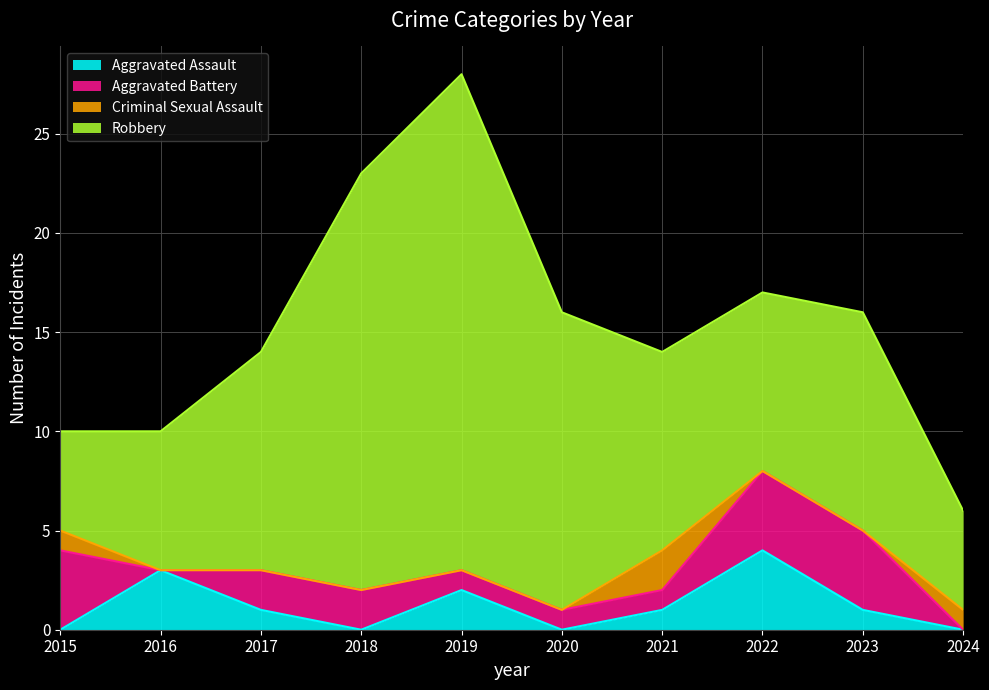

What is the difference between the second highest and minimum values in the Criminal Sexual Assault series?

1